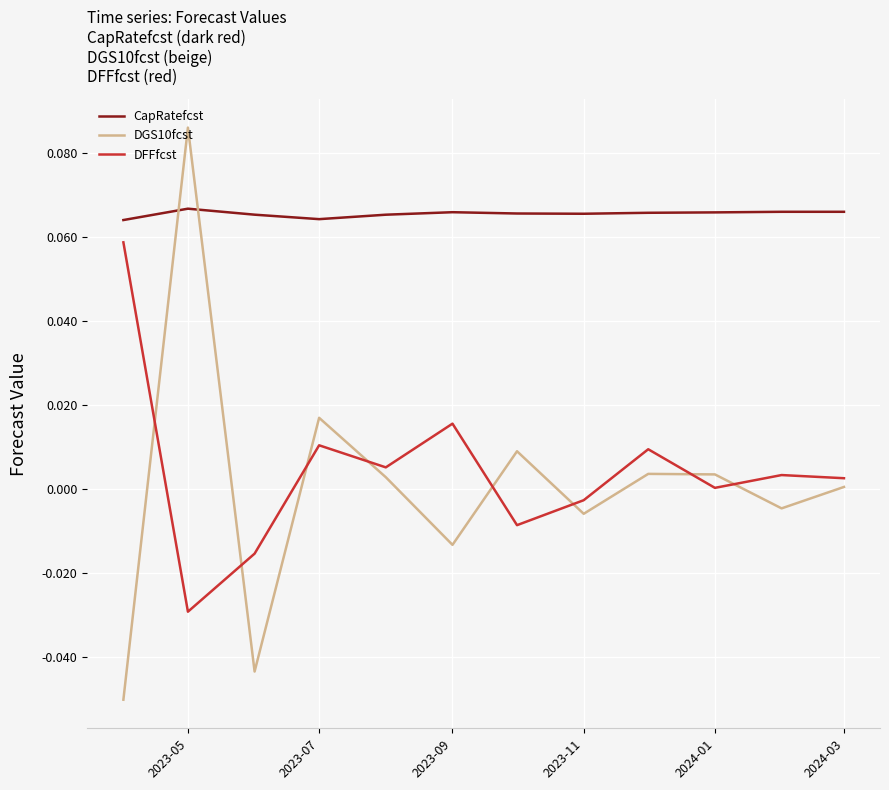

At how many categories does at least one series exceed 0?

12